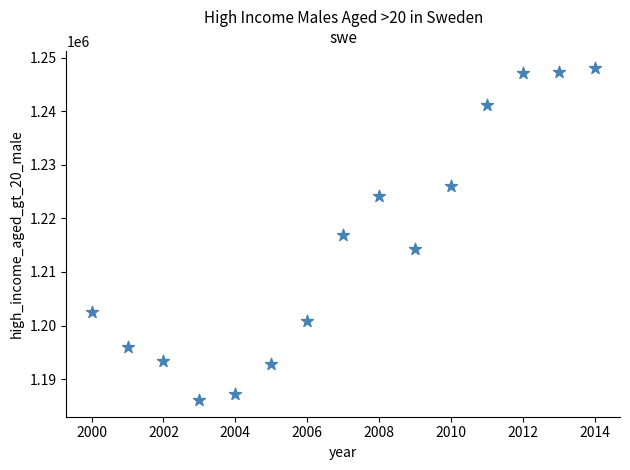

What is the range of Y values (max minus min)?

62101